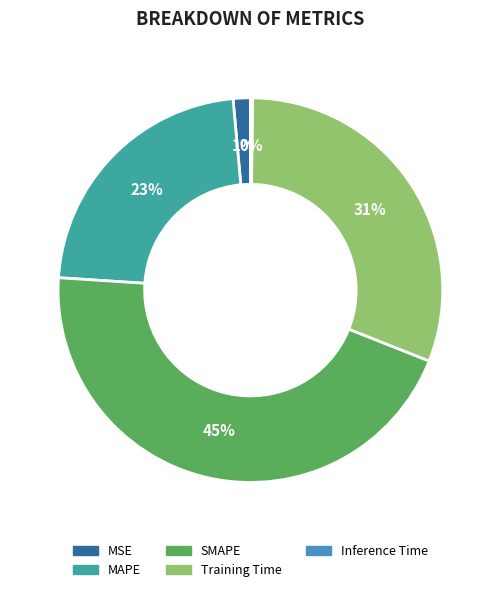

Does any single category account for the majority?

No